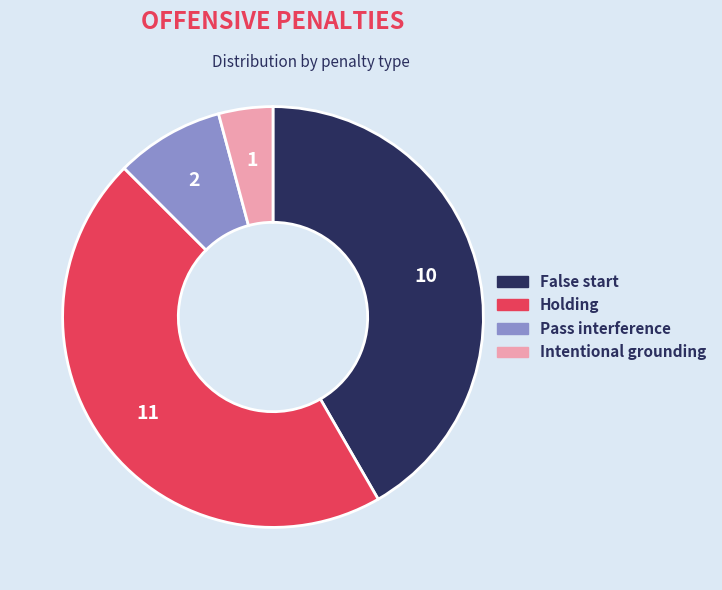

Approximately how many times larger is the value at Intentional grounding compared to False start?

0.1